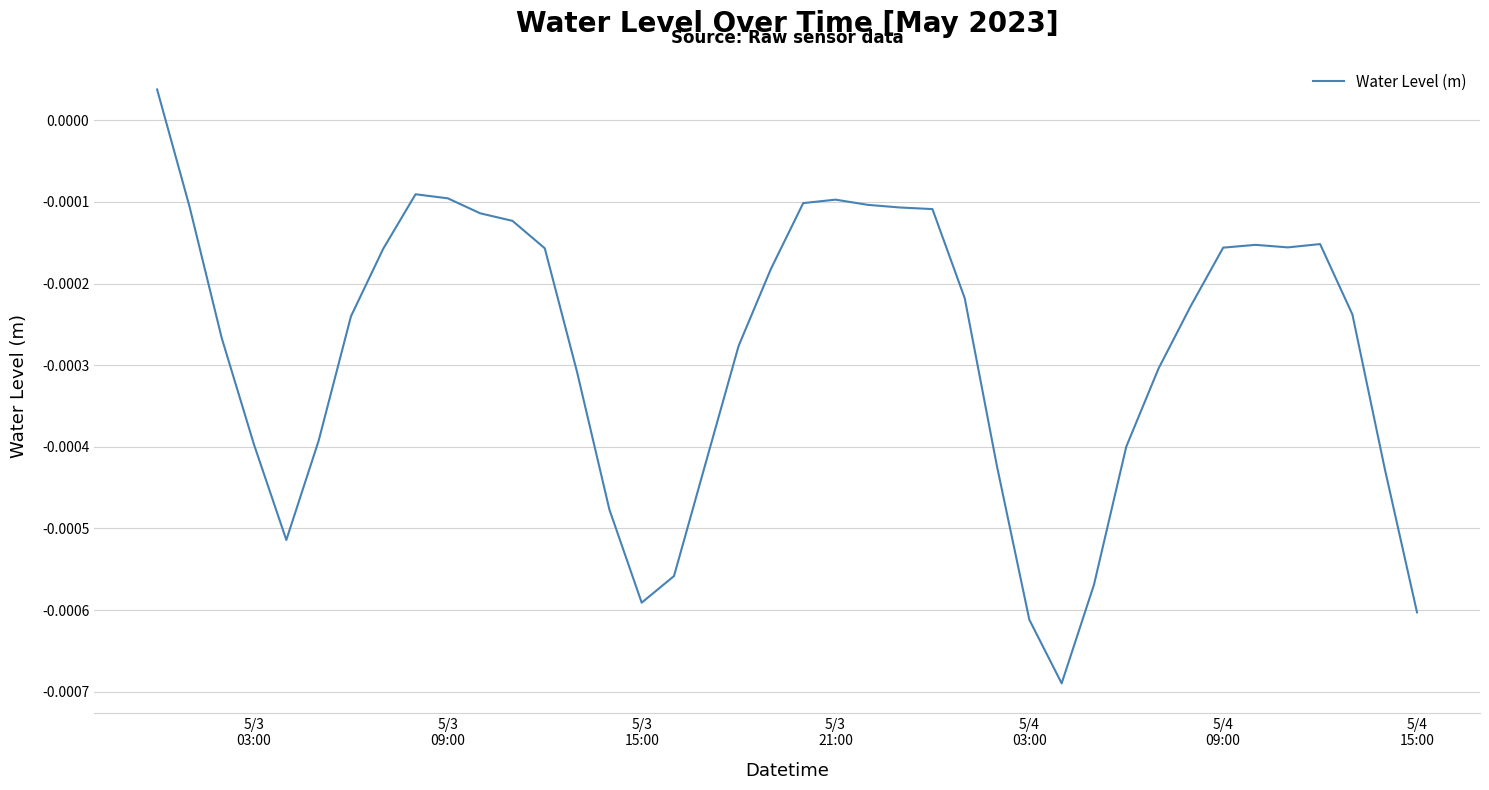

How many lines are shown in the chart?

1